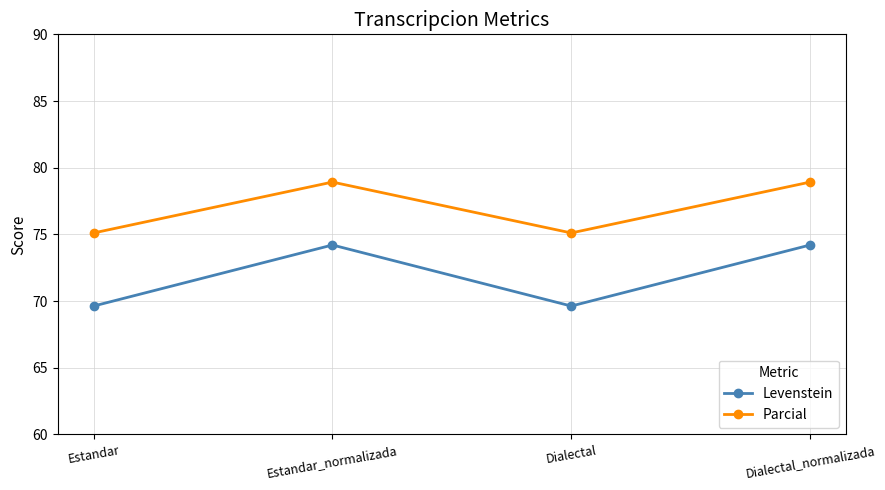

What is the sum of all Levenstein values?

287.7